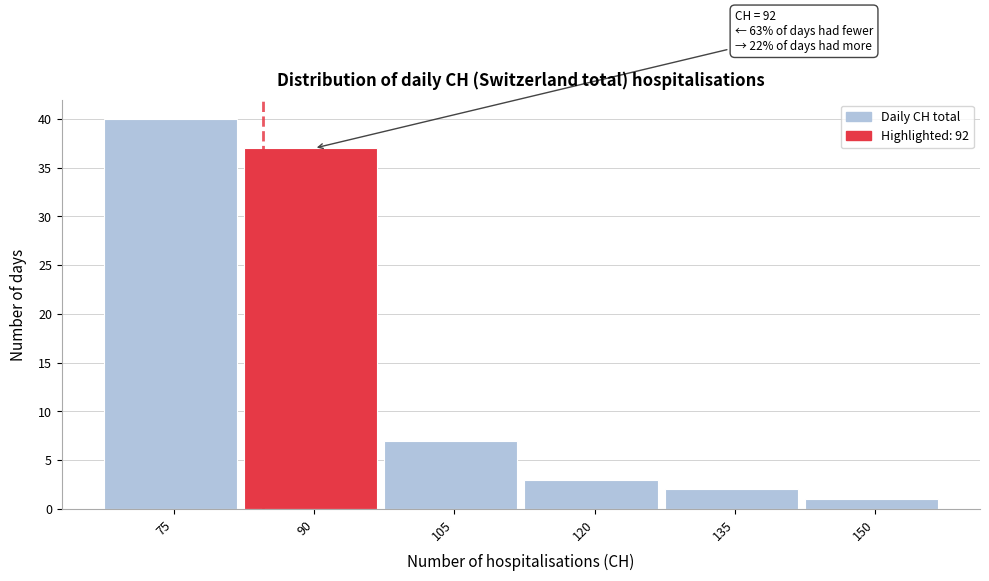

Reading left to right, transcribe all the data shown in this chart.

40	37	7	3	2	1